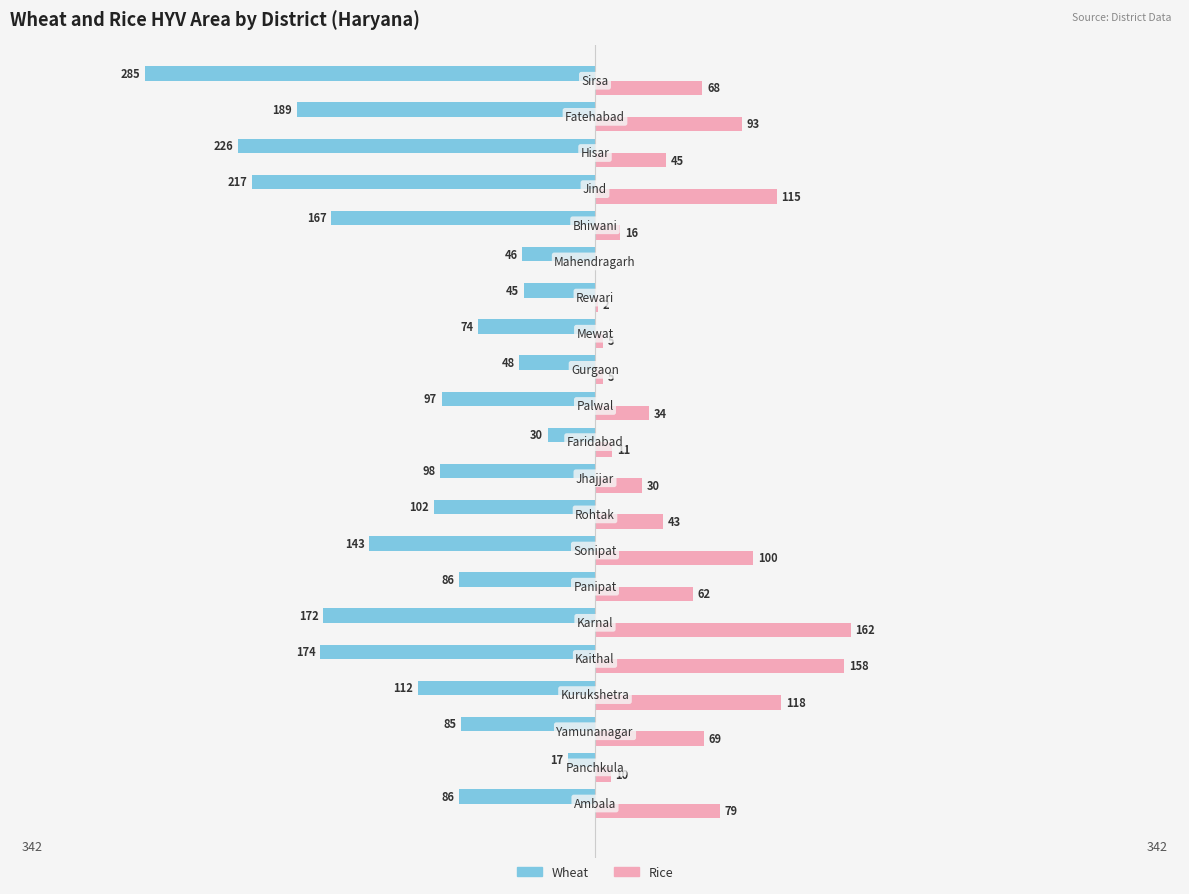

Which series has the largest total across all categories?

Rice